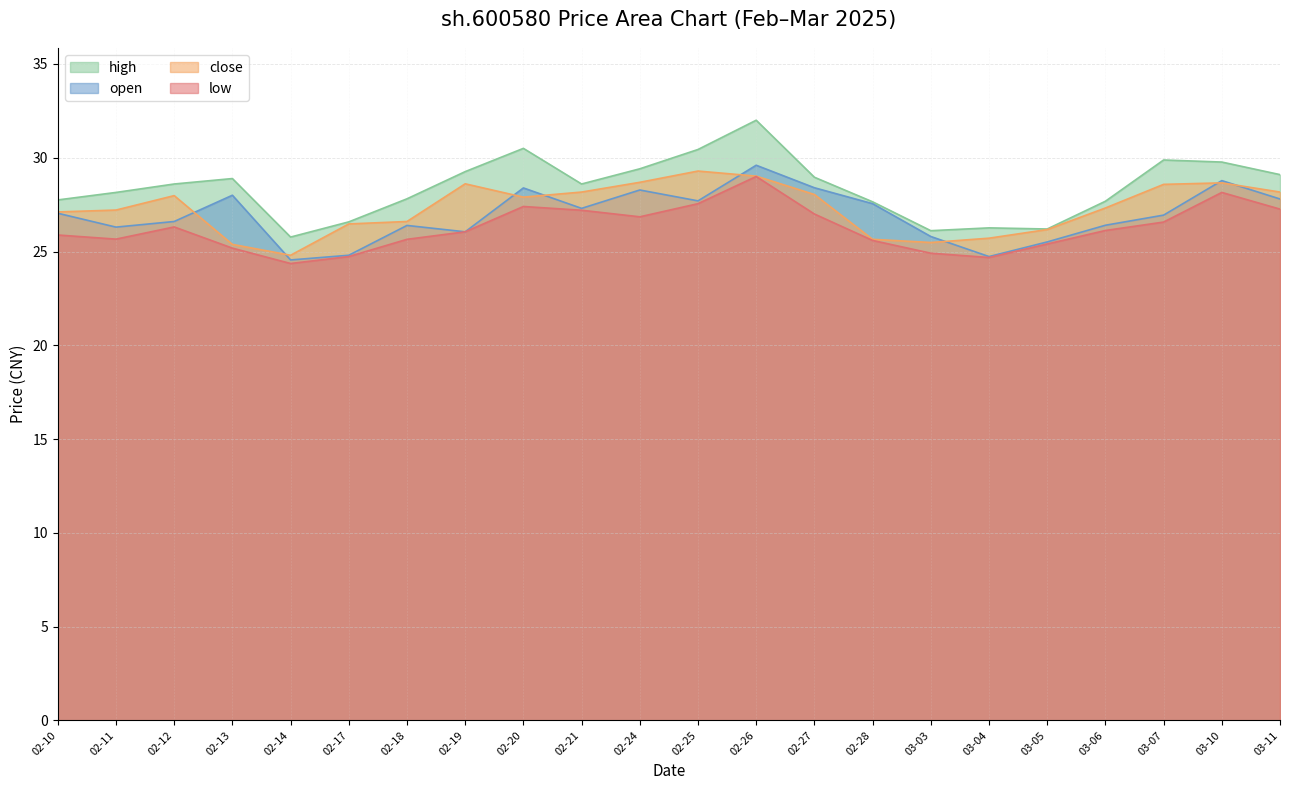

The close series shows 14.3 at 03-10. True or false?

False